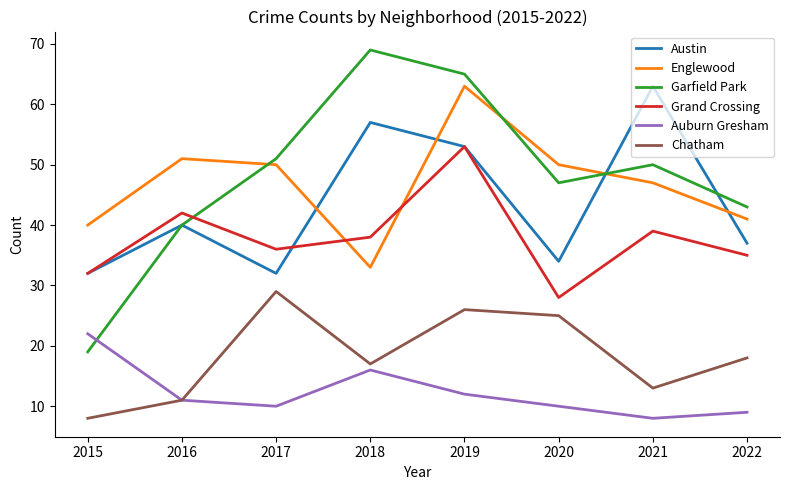

What is the difference between the highest and lowest values at 2017?

41